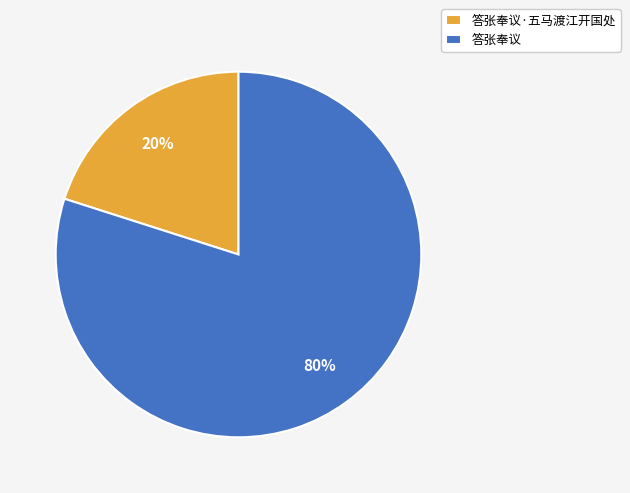

Combined, do 答张奉议 and 答张奉议·五马渡江开国处 account for over 50%?

Yes